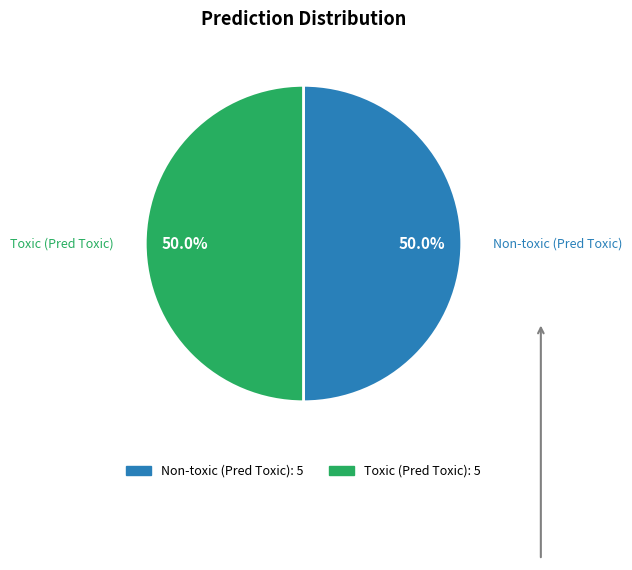

Count the number of slices in the pie.

2